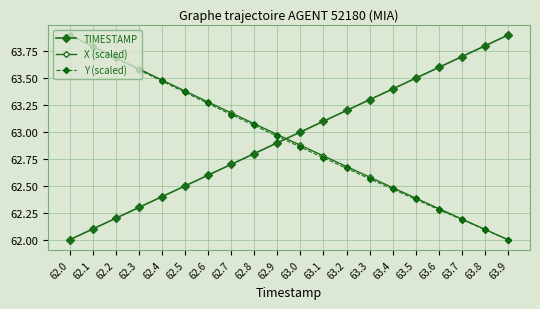

What is the difference between the TIMESTAMP values at 62.9 and 63.5?

0.6